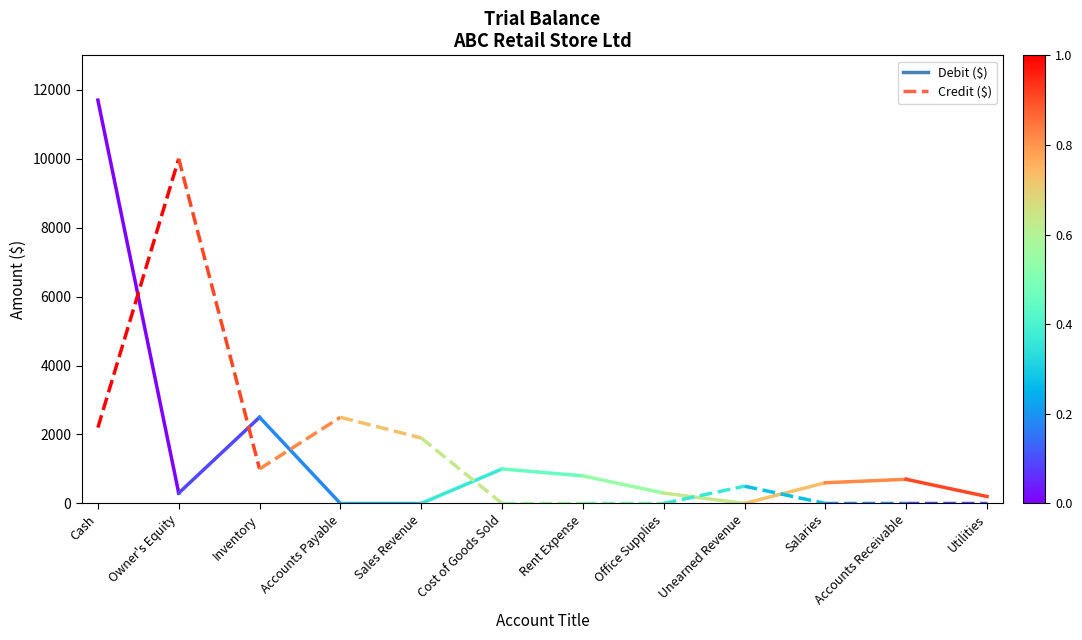

What is the label of the 1st point from the left?

Cash